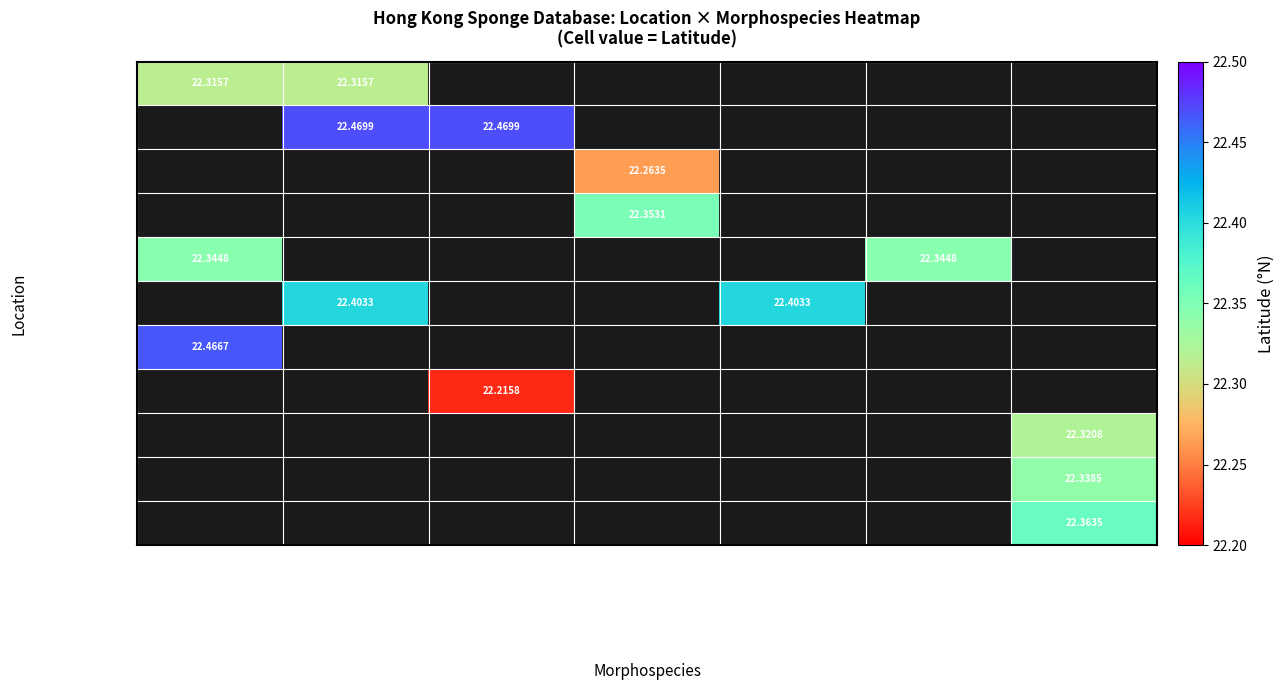

Is the value of Tai Long Wan at Chondrilla greater than the value of Basalt island at Spheciospongia vagbundus?

No